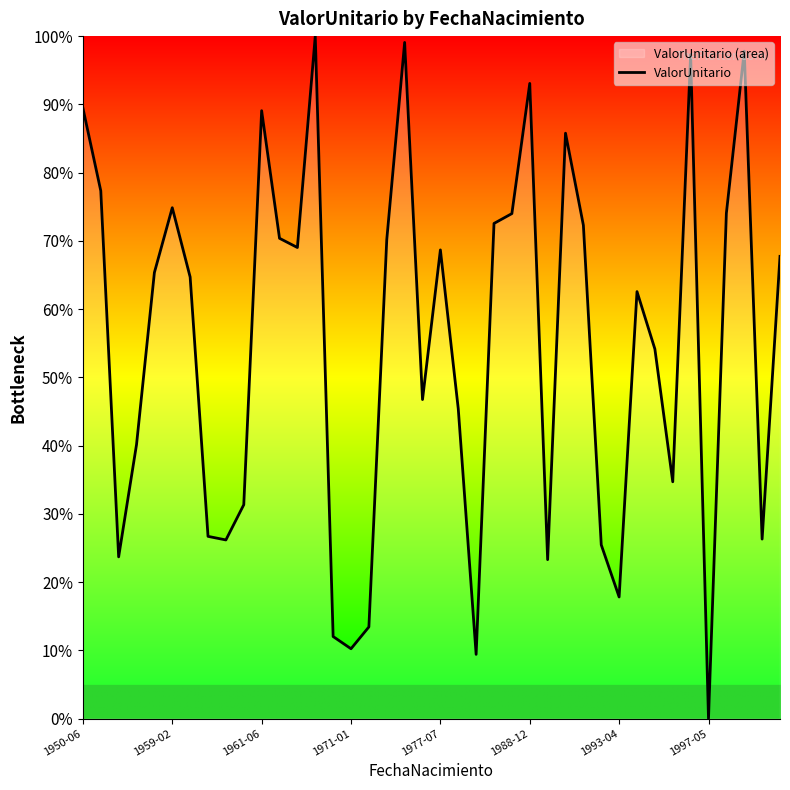

How many values are below 65?

20